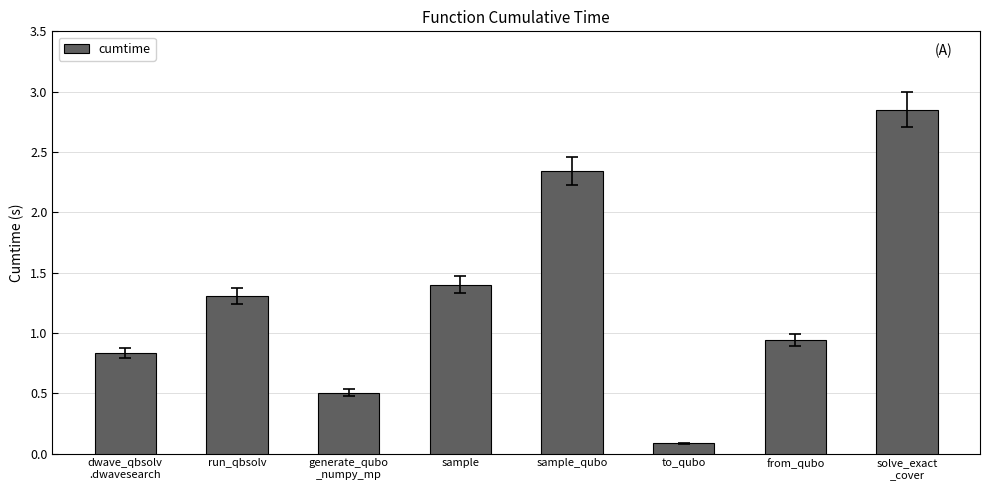

List the labels in order of value, smallest first.

to_qubo, generate_qubo
_numpy_mp, dwave_qbsolv
.dwavesearch, from_qubo, run_qbsolv, sample, sample_qubo, solve_exact
_cover